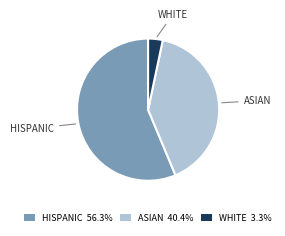

What is the ratio of the value at ASIAN 40.4% to the value at HISPANIC 56.3%?

0.7